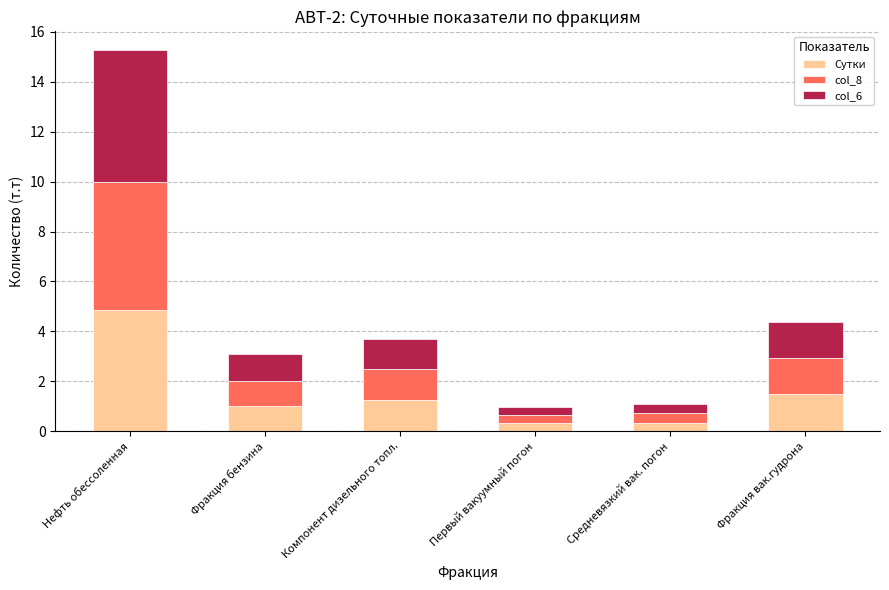

Reading right to left, list the values for the Сутки series.

1.5	0.3	0.3	1.2	1.0	4.9